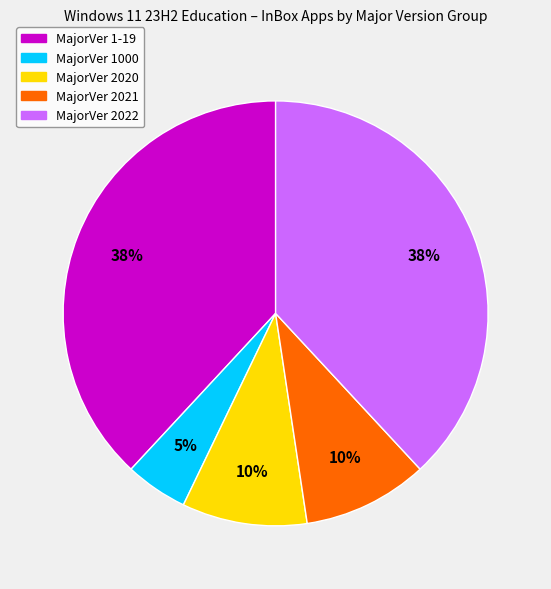

True or false: MajorVer 1000 accounts for 5% of the total.

True